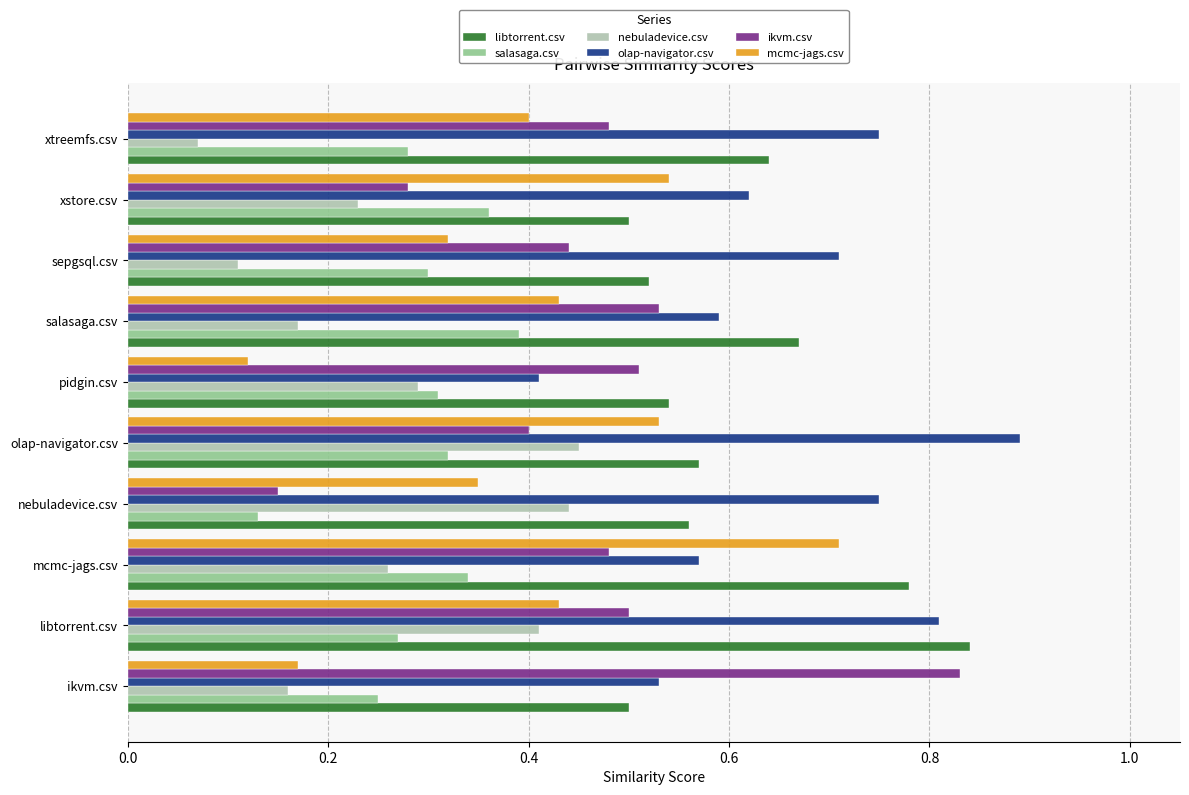

What is the sum of the olap-navigator.csv values at xstore.csv and pidgin.csv?

1.0